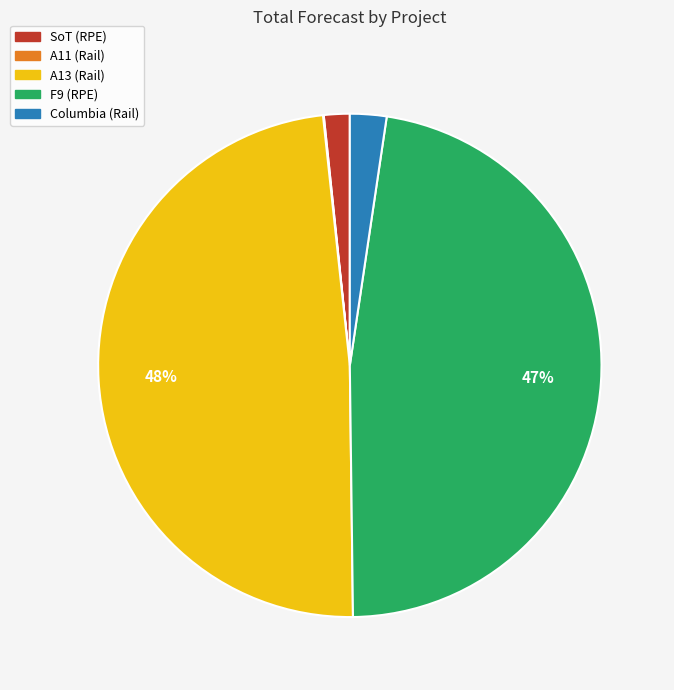

Do F9 (RPE) and SoT (RPE) together represent more than half of the pie?

No